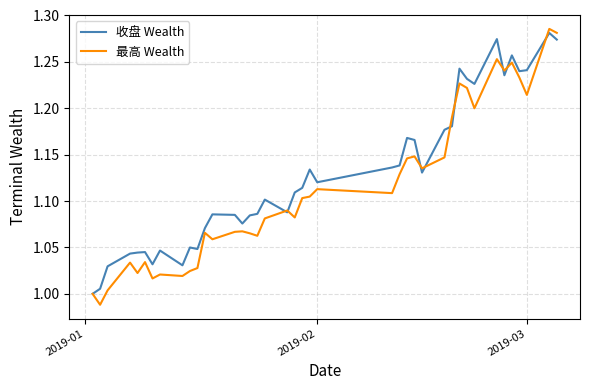

Which series has the largest total across all categories?

收盘 Wealth